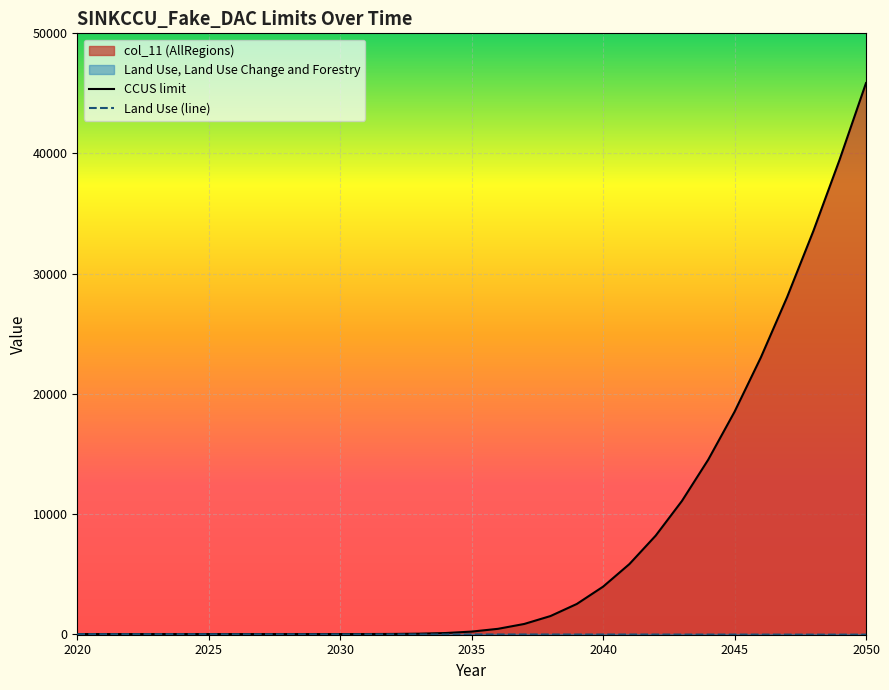

What is the sum of all col_11 values?

237682.6